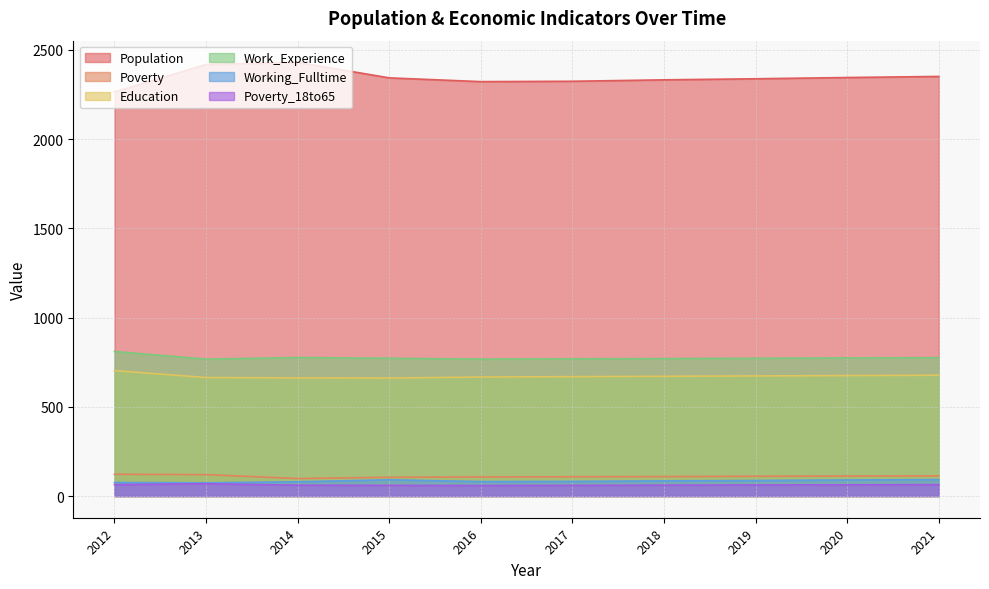

What is the minimum value shown in the chart?

59